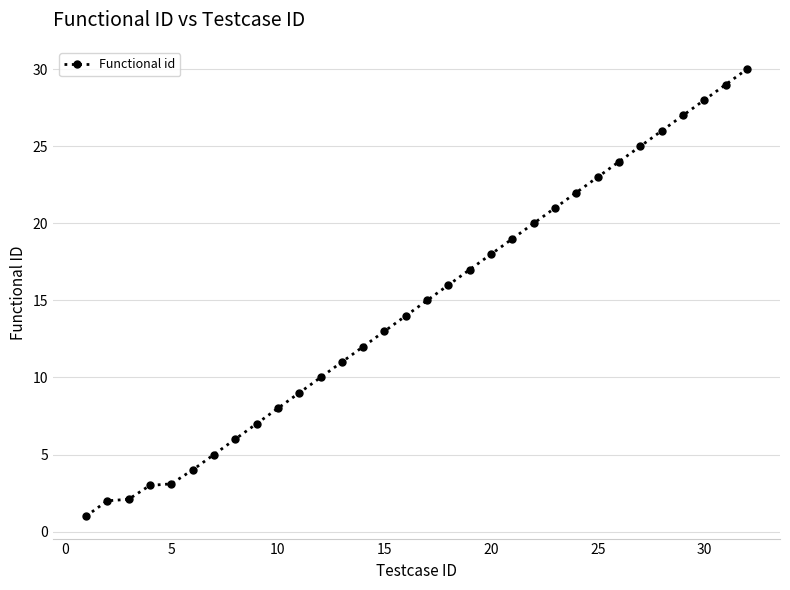

What is the minimum value shown in the chart?

1.0